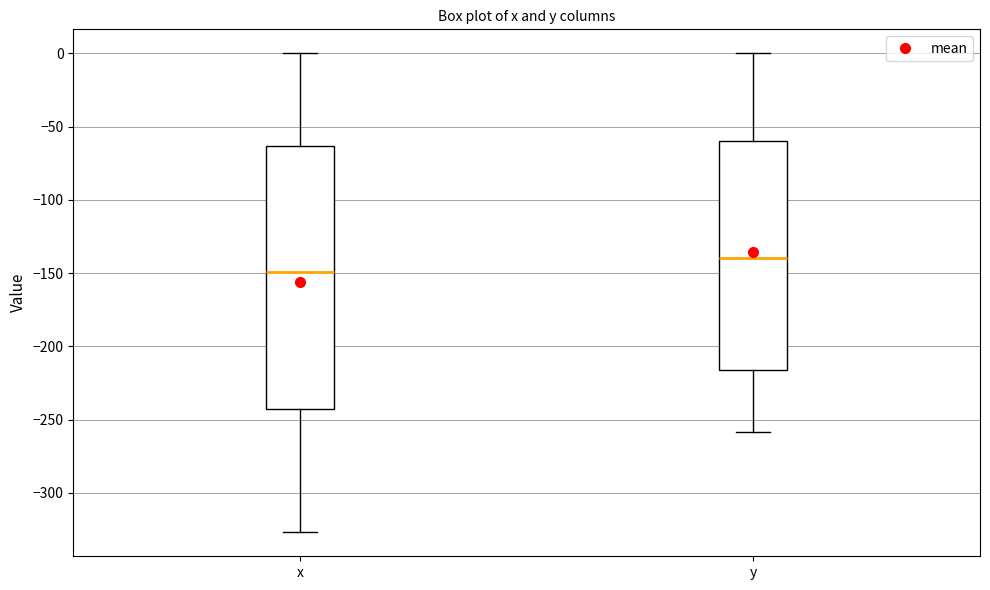

Reading left to right, transcribe this box plot: for each box, give where its median line is, the range the box spans, and where its two whiskers end, as read against the y-axis. The values are not printed on the chart, so give them approximately, as read against the axis.

x: median -150, box -245 to -65, whiskers -325 to 0
y: median -140, box -215 to -60, whiskers -260 to 0